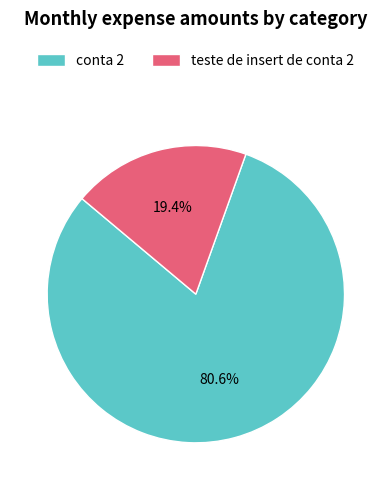

How many segments does this pie chart have?

2